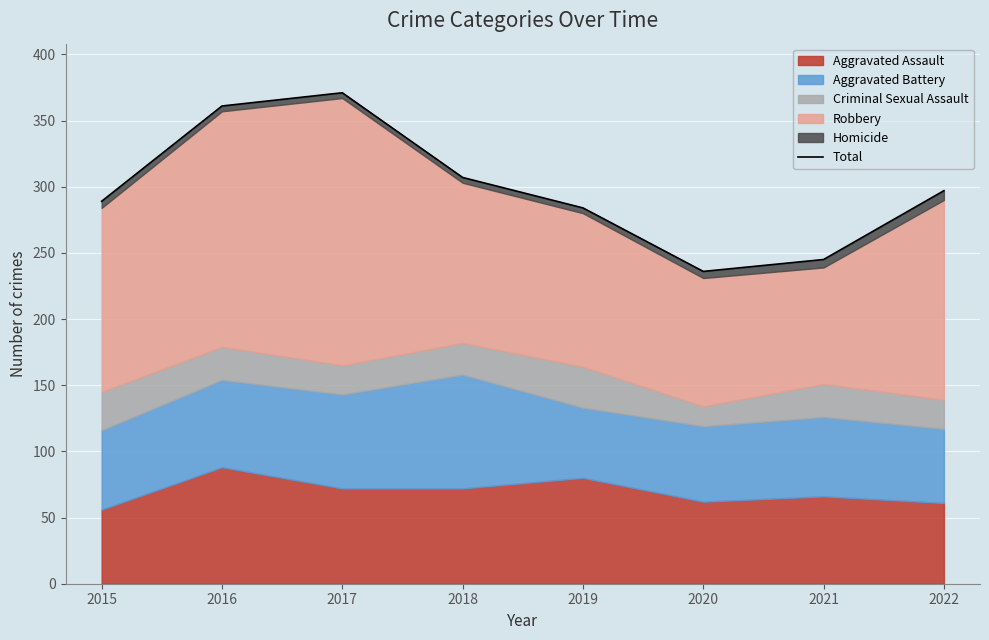

What is the value of the 2nd point from the left?

361